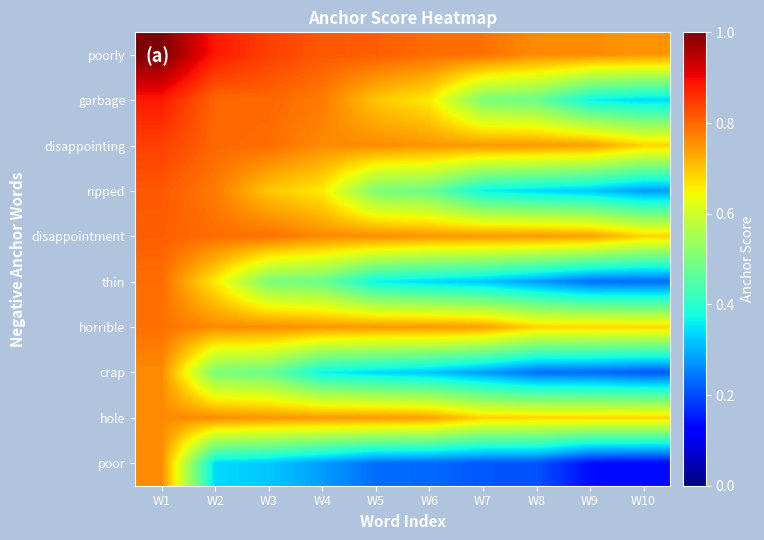

Which series has the widest spread of values?

poor